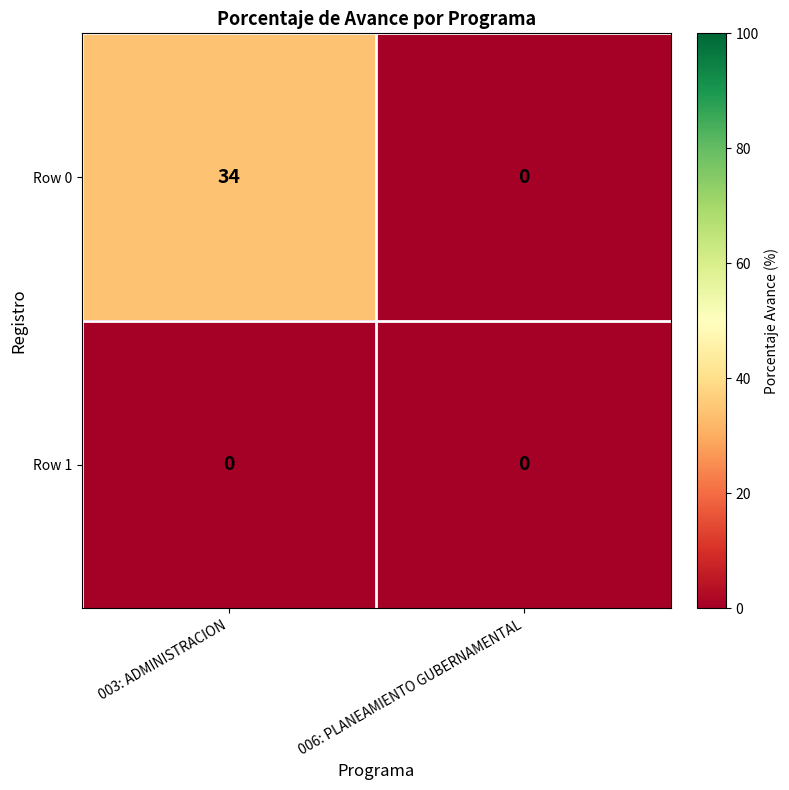

List the series in order of their overall mean, lowest first.

Row 1, Row 0